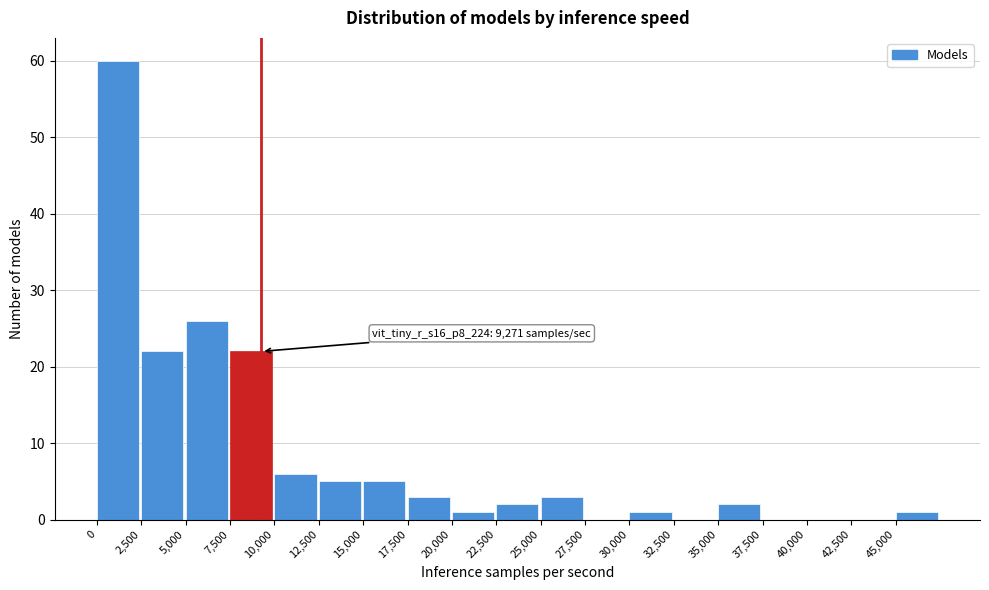

Over which range of the x-axis is the bar tallest?

0 to 2500